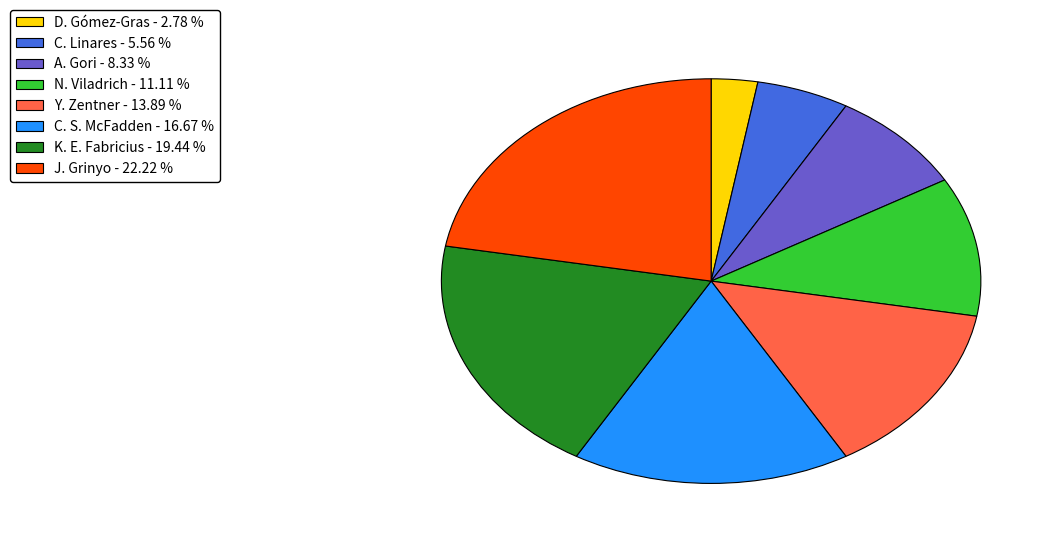

Do K. E. Fabricius - 19.44 % and C. Linares - 5.56 % together represent more than half of the pie?

No